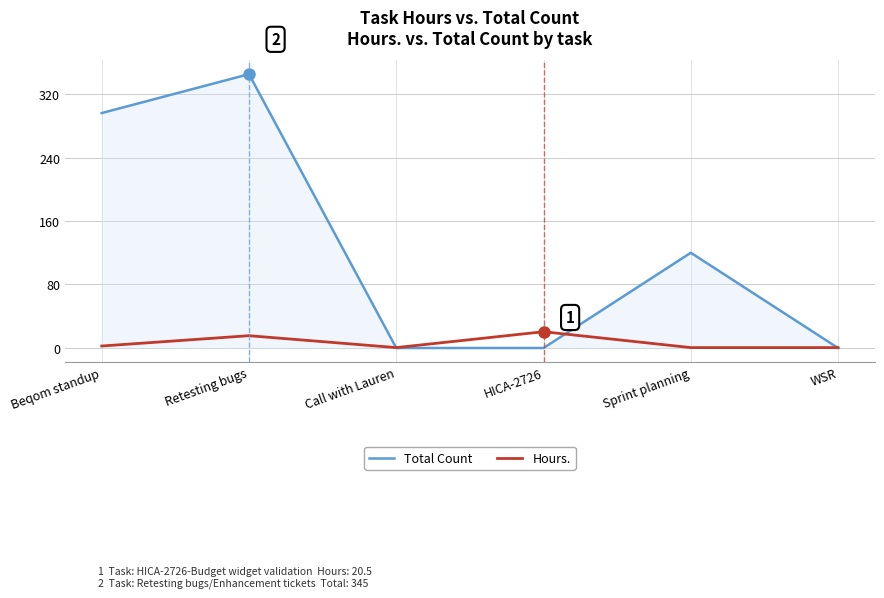

Rank the series by their maximum value, from highest to lowest.

Total Count, Hours.